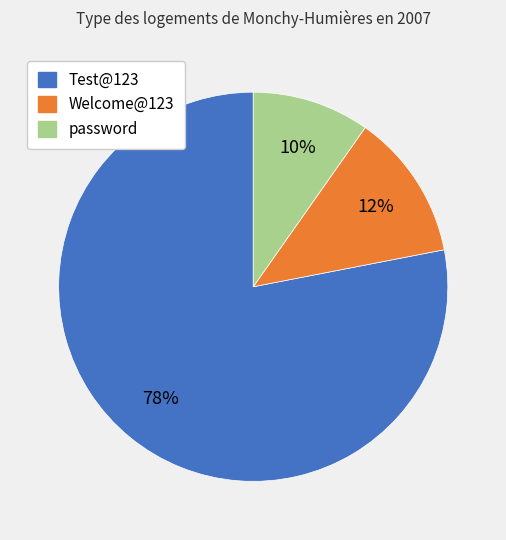

To the nearest percent, what is the average slice percentage?

33%